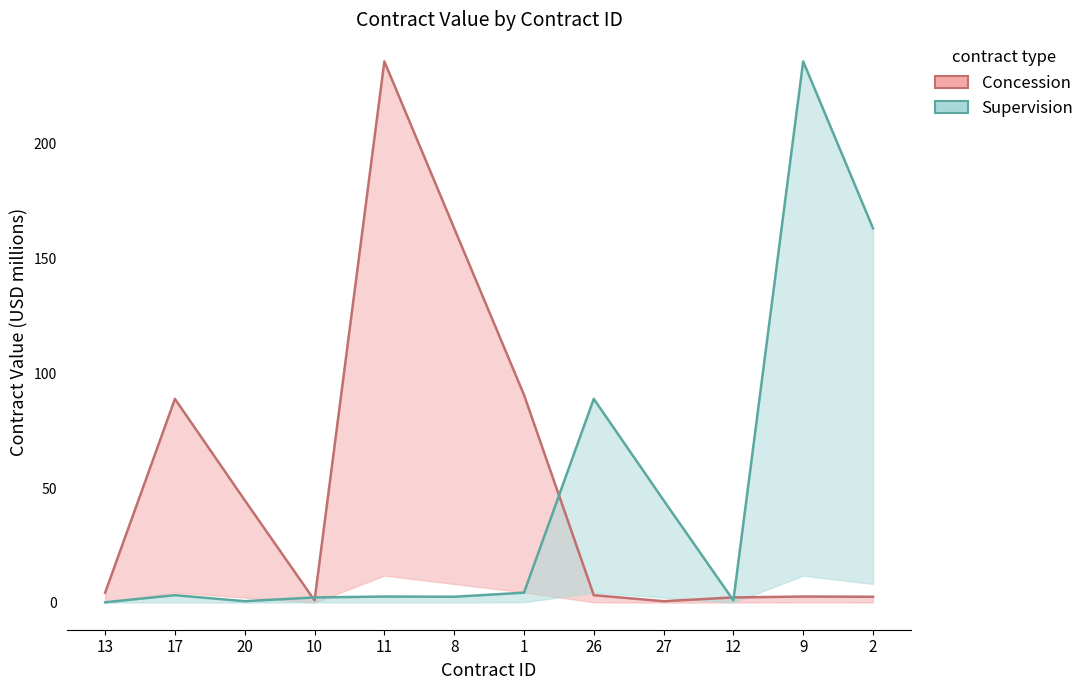

Rank the series by their maximum value, from highest to lowest.

Concession, Supervision